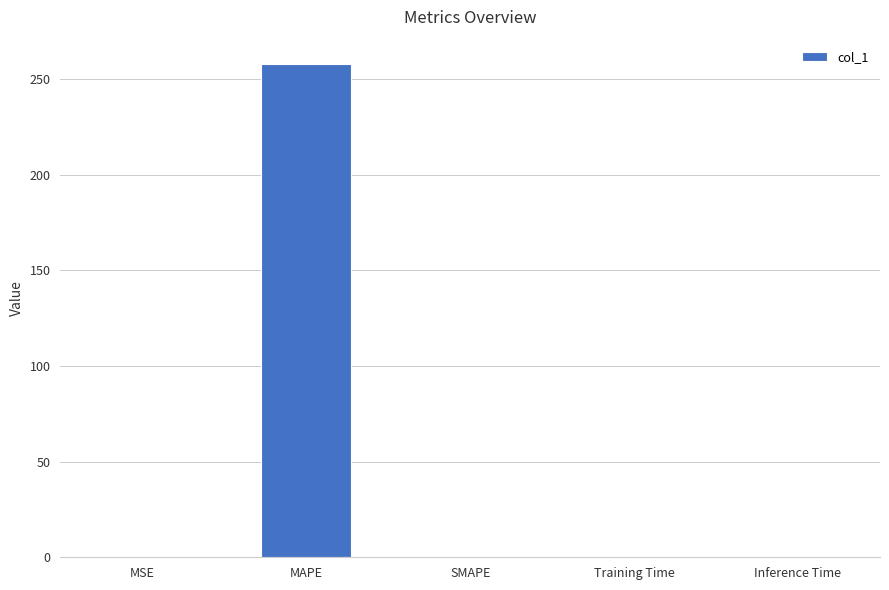

How many series are shown in this chart?

1